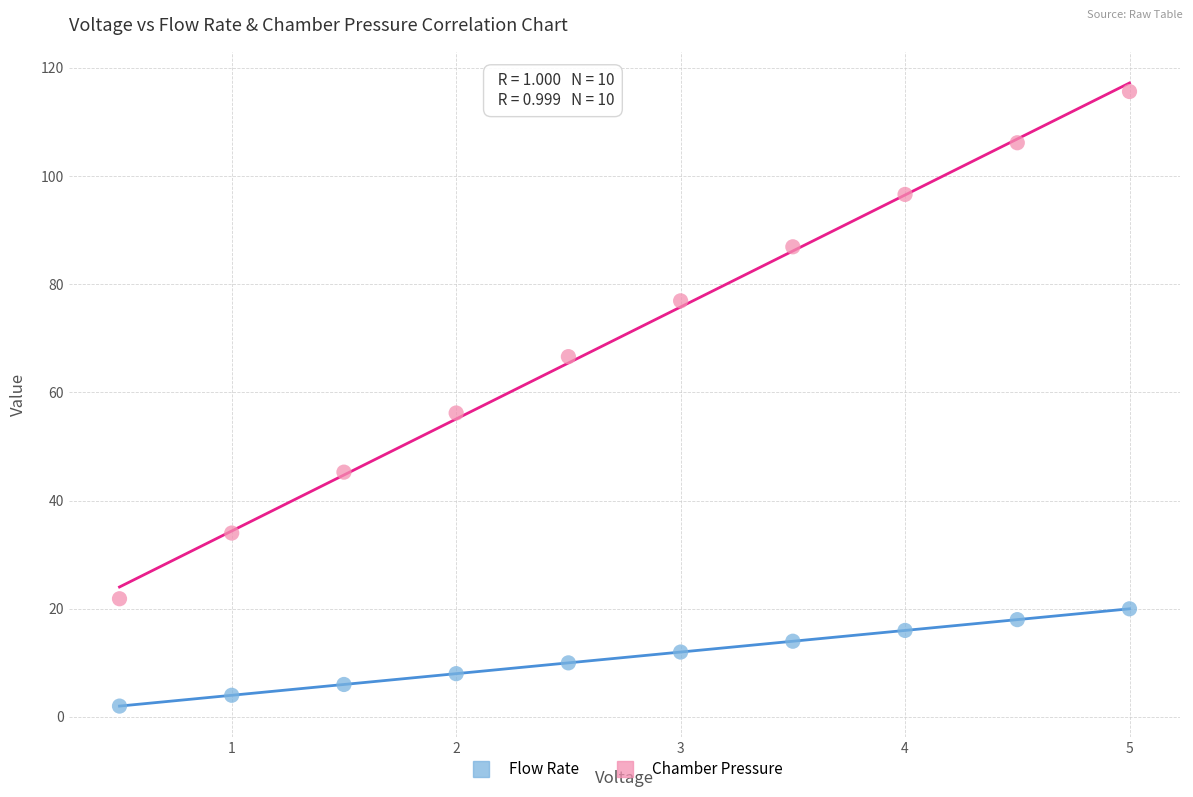

Which series has the largest Y range (max minus min)?

Chamber Pressure